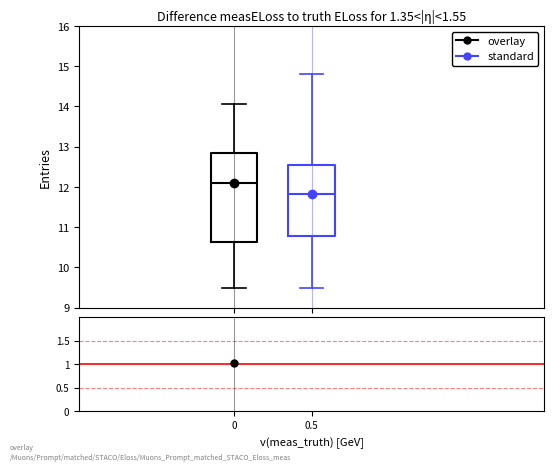

Where does the upper whisker of the box at x = 0 end on the y-axis? The values are not printed on the chart, so give them approximately, as read against the axis.

14.1